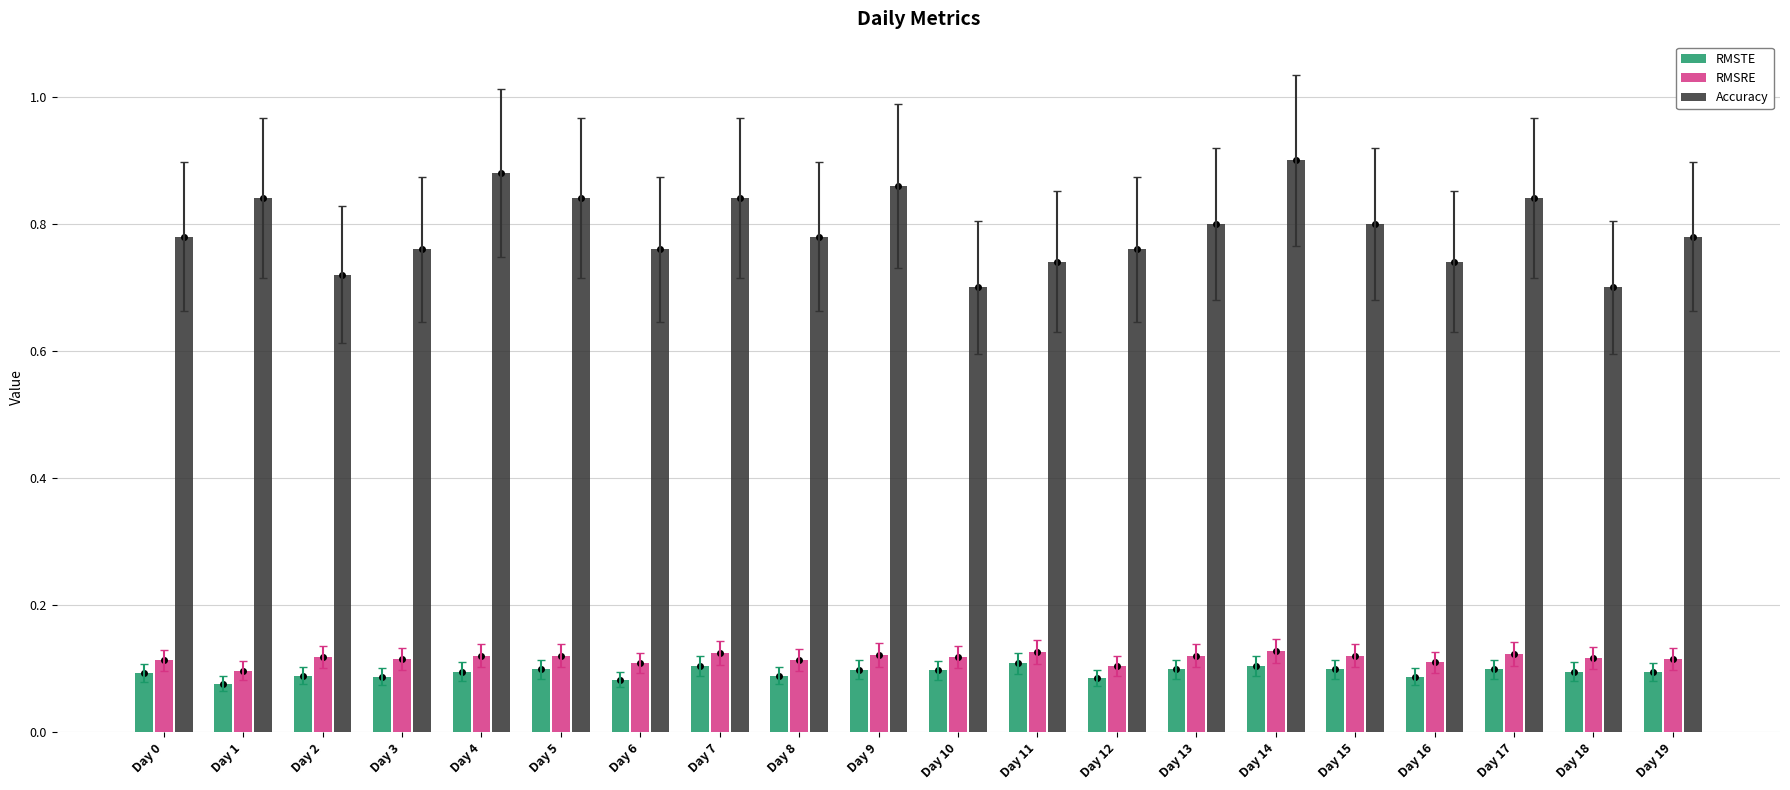

What is the smallest value displayed?

0.1